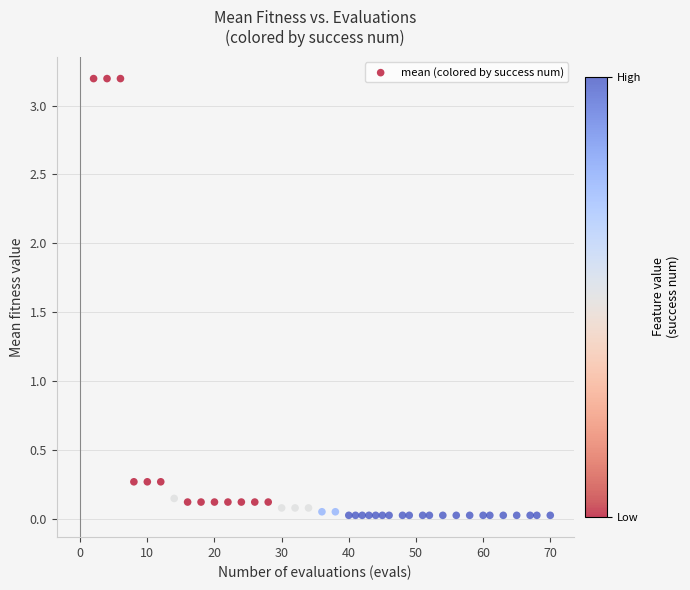

What is the range of Y values (max minus min)?

3.2